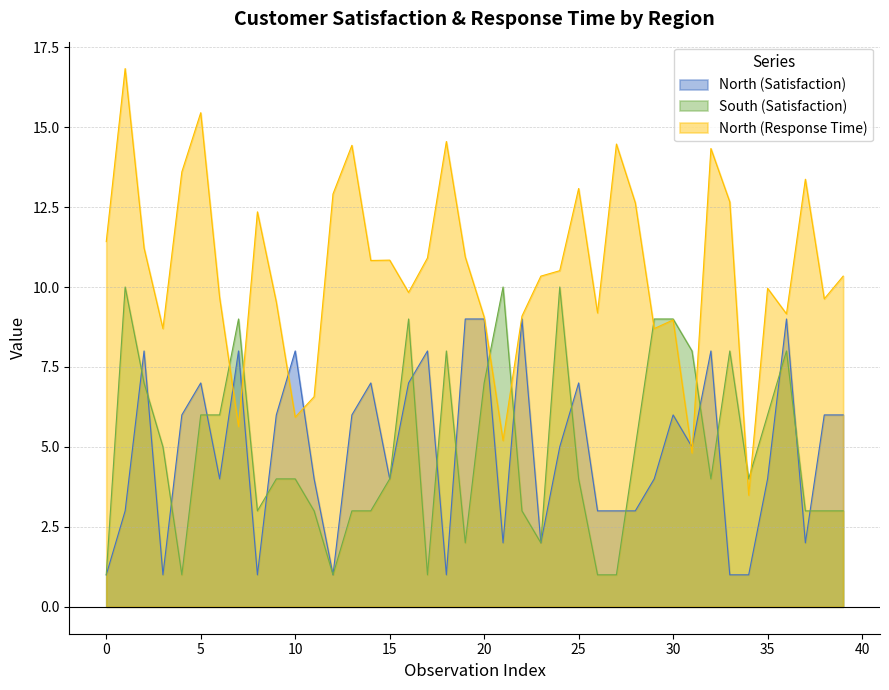

Which series has the widest spread of values?

North (Response Time)